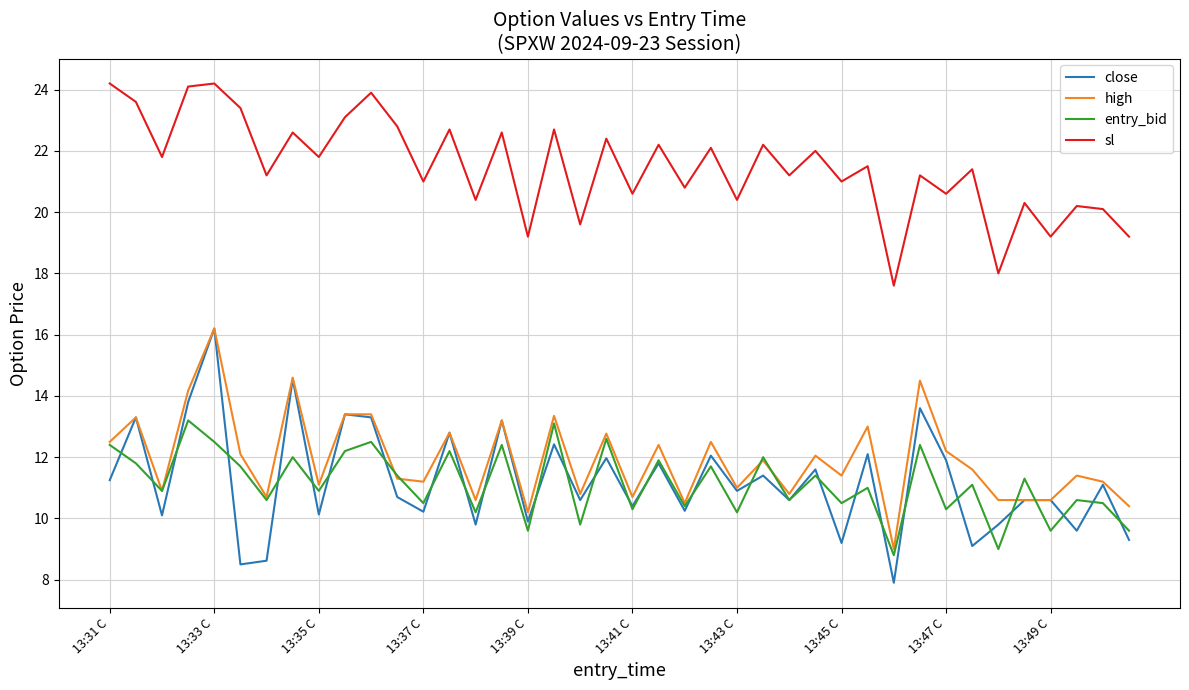

Does the chart have visible grid lines?

Yes